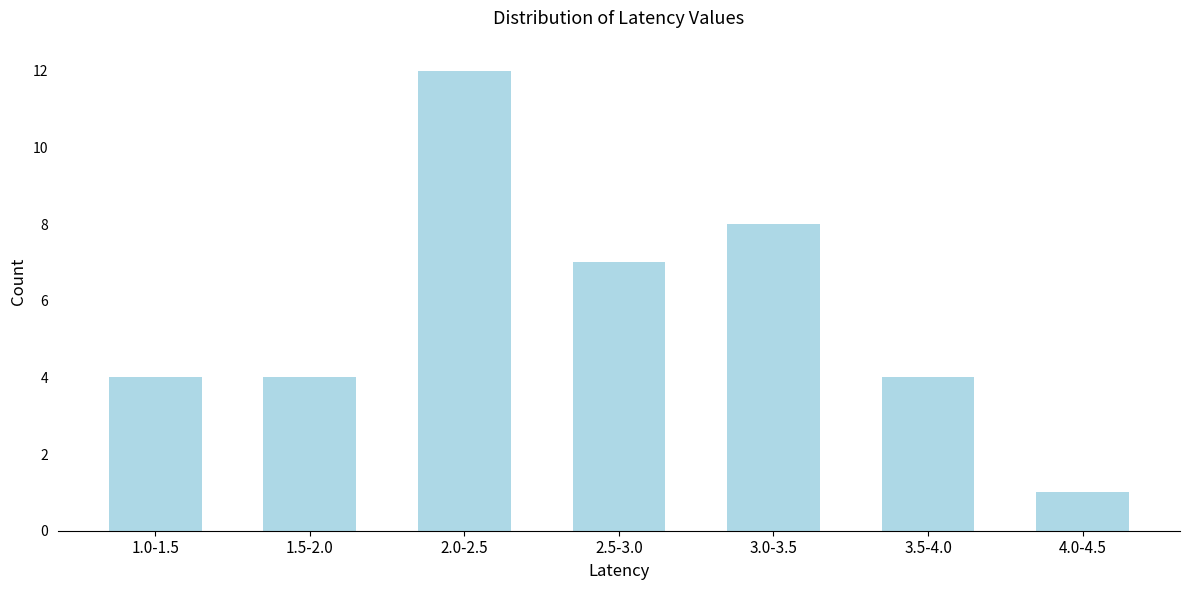

Reading left to right, transcribe all the data shown in this chart.

4	4	12	7	8	4	1